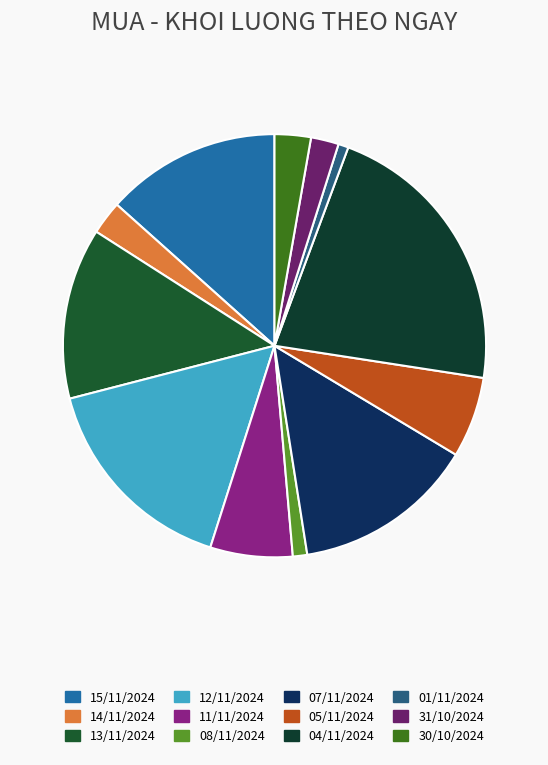

Which slice is the smallest?

01/11/2024